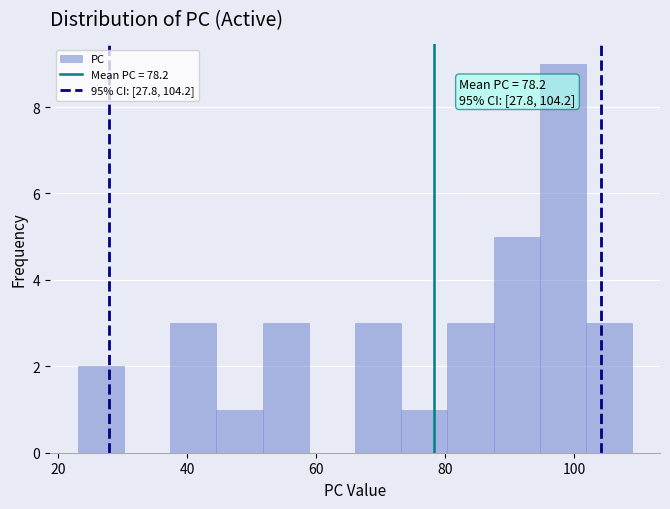

Read against the x-axis, roughly where is the centre of the tallest bar?

98